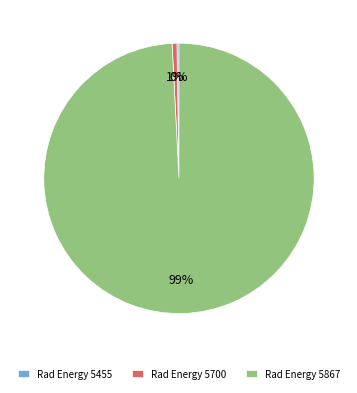

Which category has the biggest portion of the pie?

Rad Energy 5867